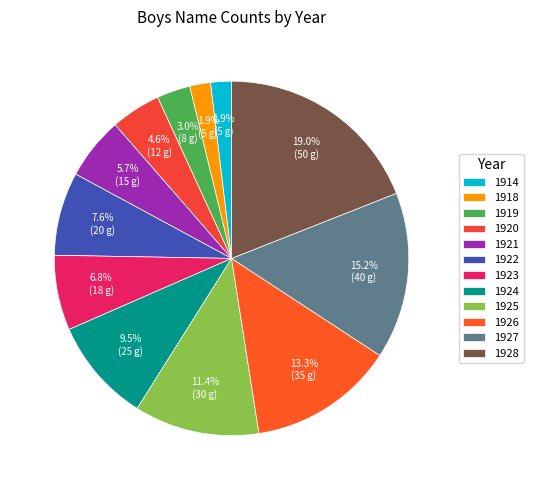

Combined, do 1925 and 1923 account for over 50%?

No